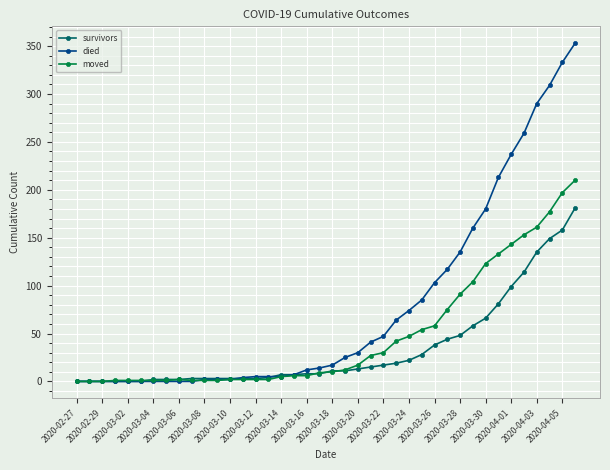

Which series has the widest spread of values?

died